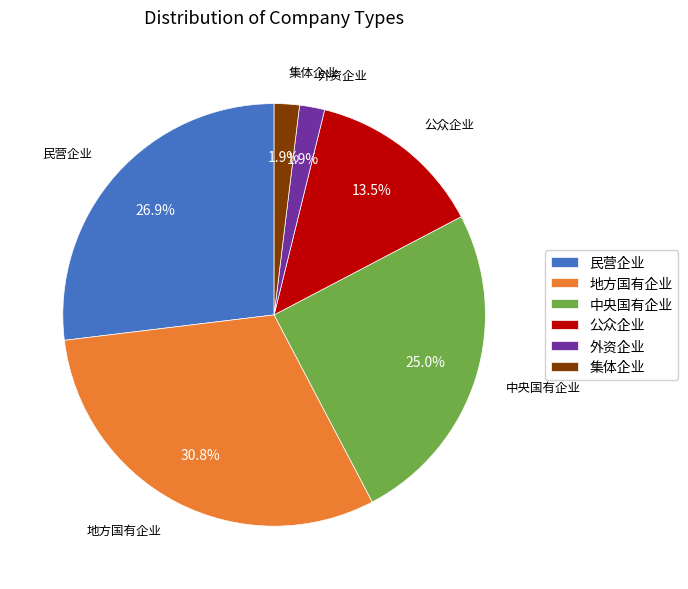

What is the largest slice in the pie chart?

地方国有企业